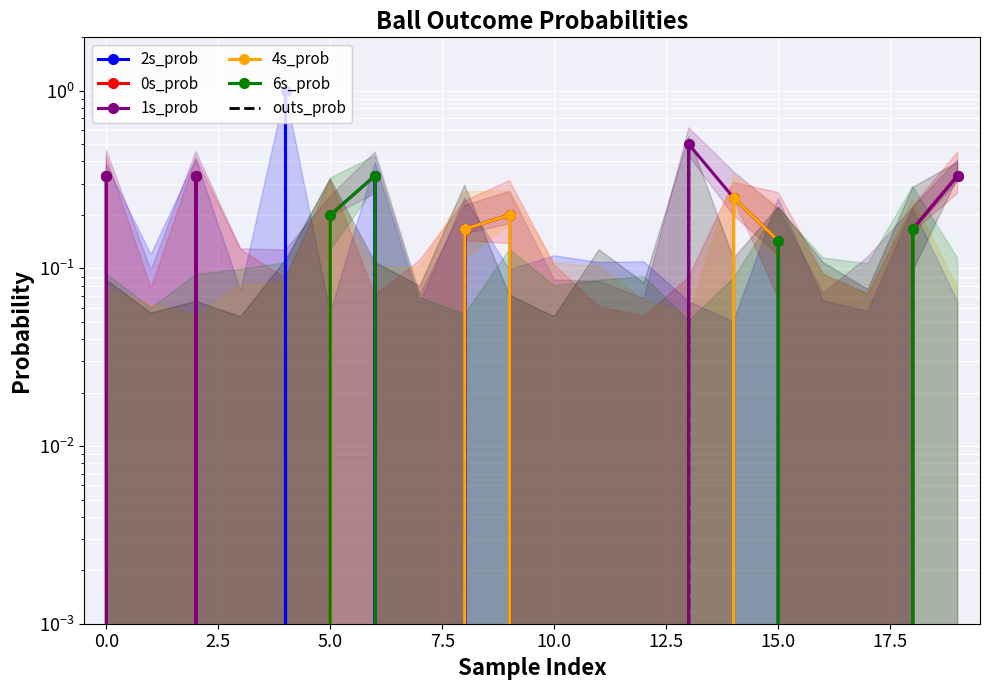

What is the value of the 2s_prob point at the 19th from the left?

0.2